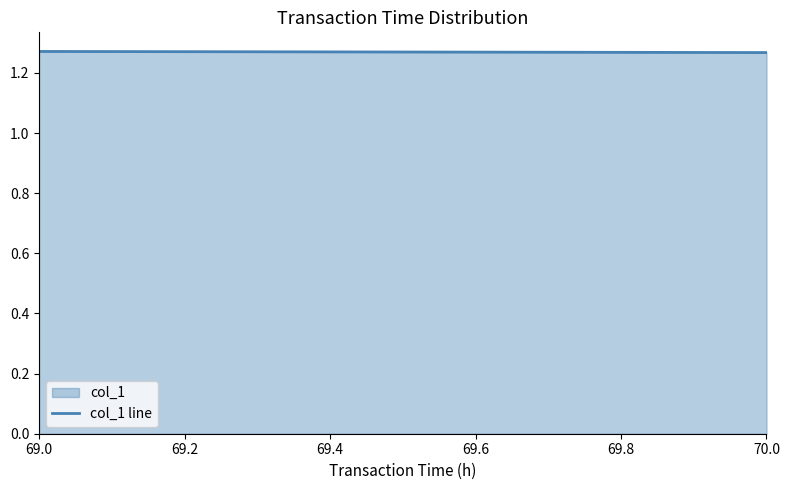

Reading left to right, what are all the values shown in this chart?

1.3	1.3